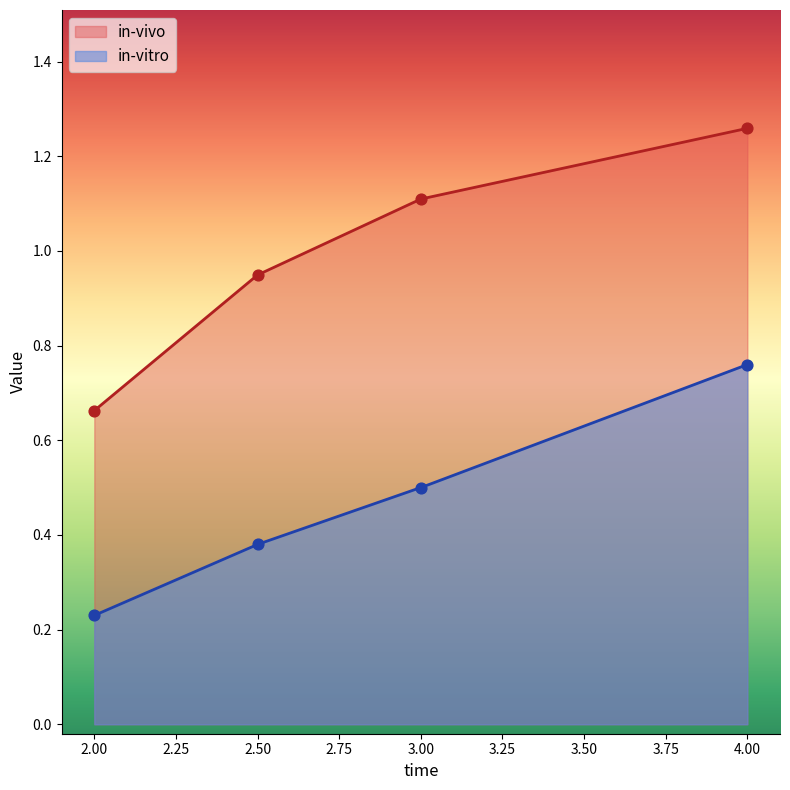

At how many categories does at least one series exceed 0?

4